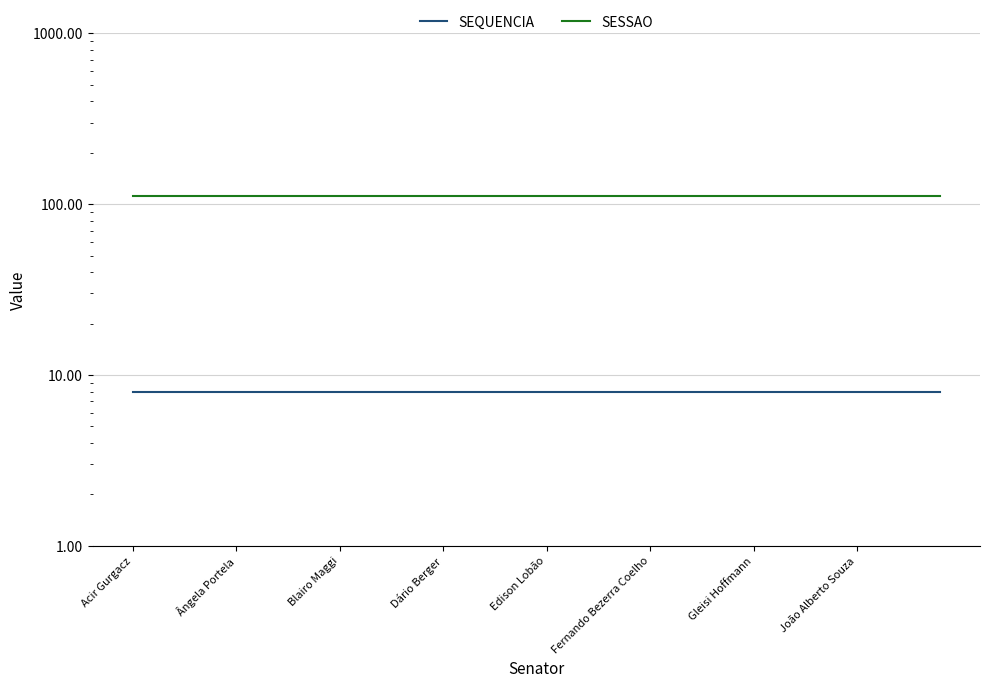

At which category is the sum across all series the highest?

Acir Gurgacz